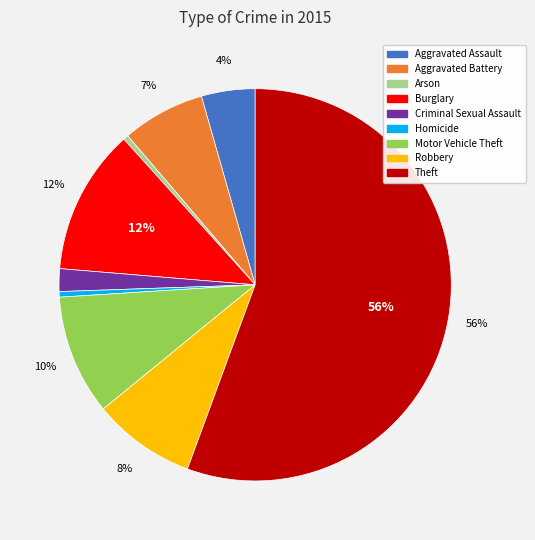

Approximately how many times larger is the value at Robbery compared to Homicide?

18.6